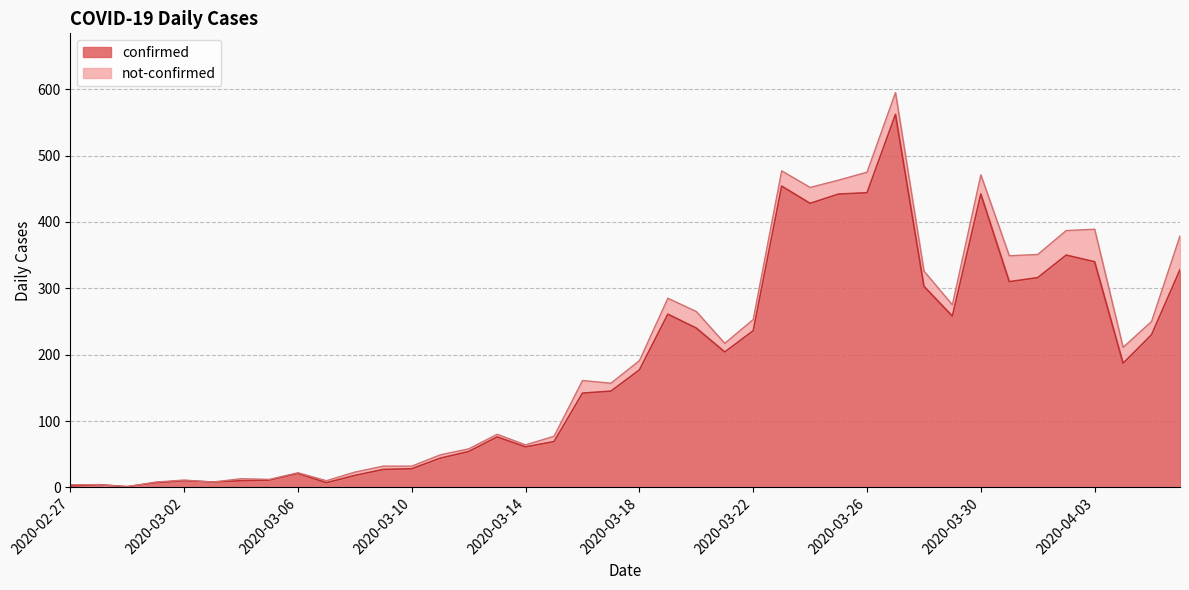

Between 2020-03-26 and 2020-02-27, which is larger?

2020-03-26